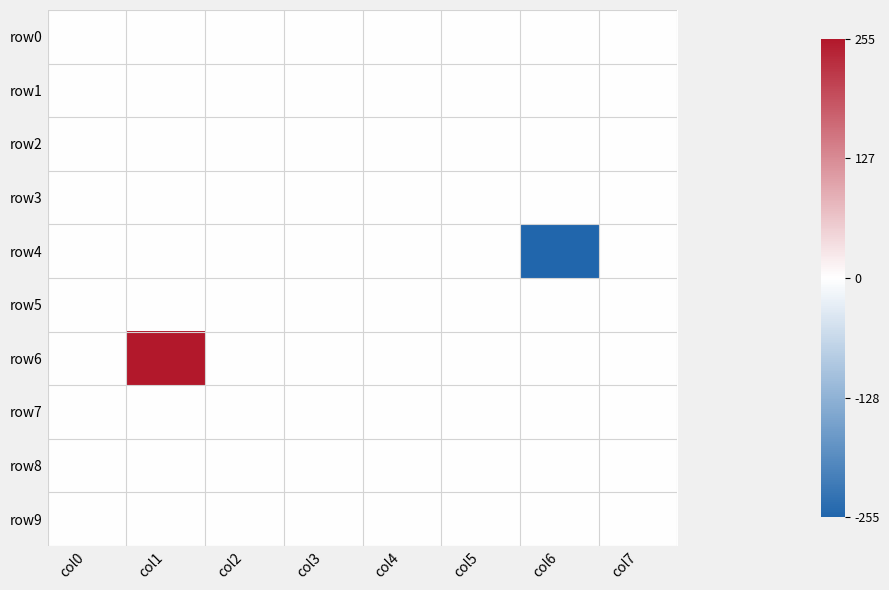

Which series has the largest total across all categories?

row6